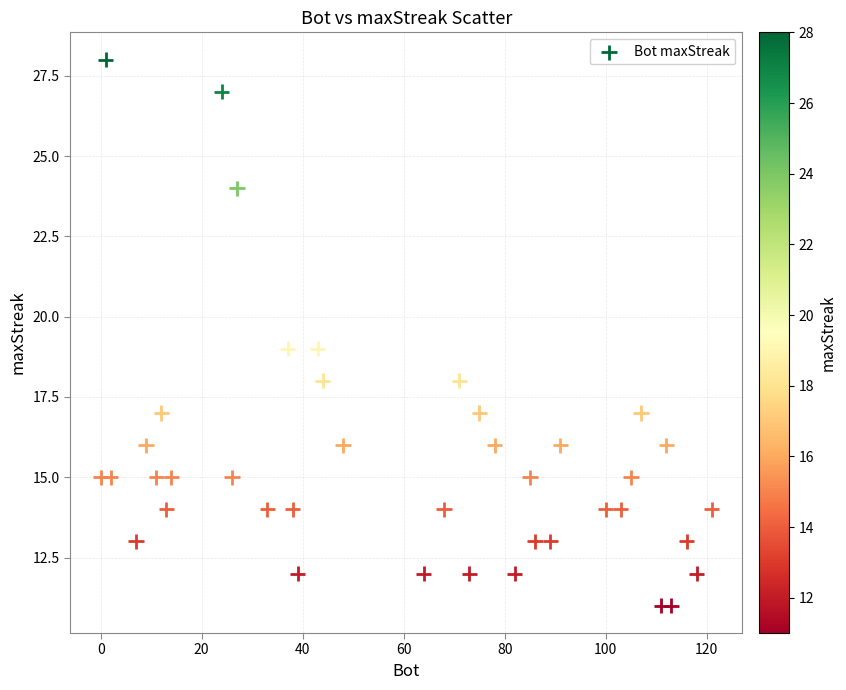

What is the range of X values (max minus min)?

121